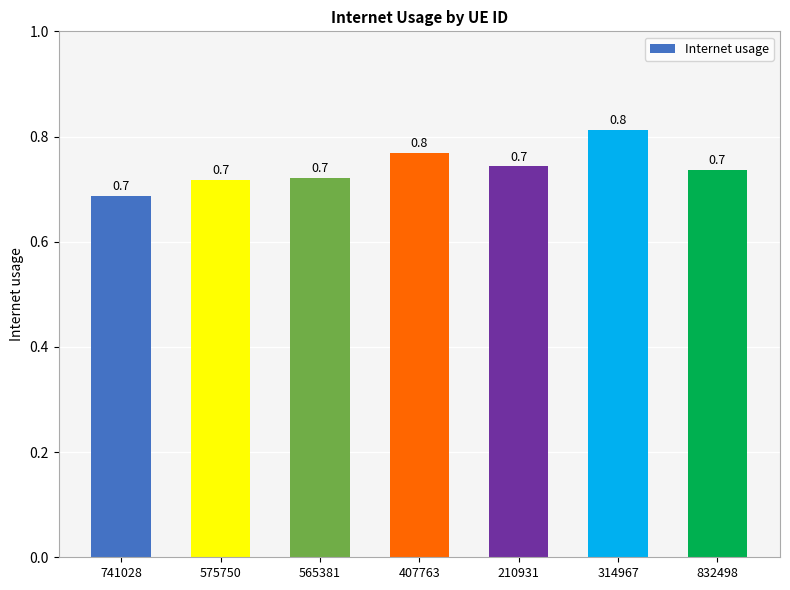

What is the label of the 6th bar from the right?

575750